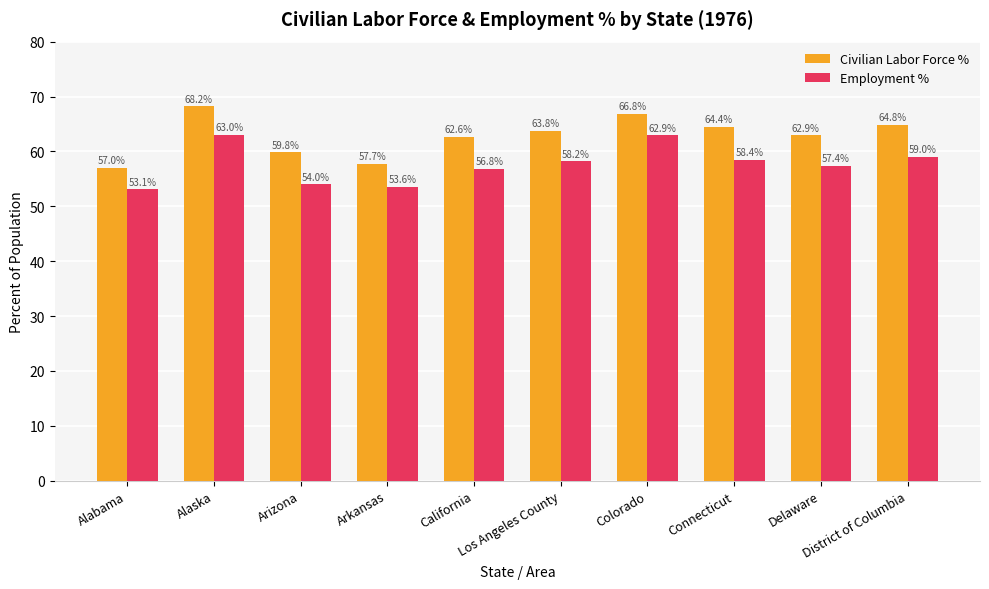

What is the total value across all series at Los Angeles County?

122.0